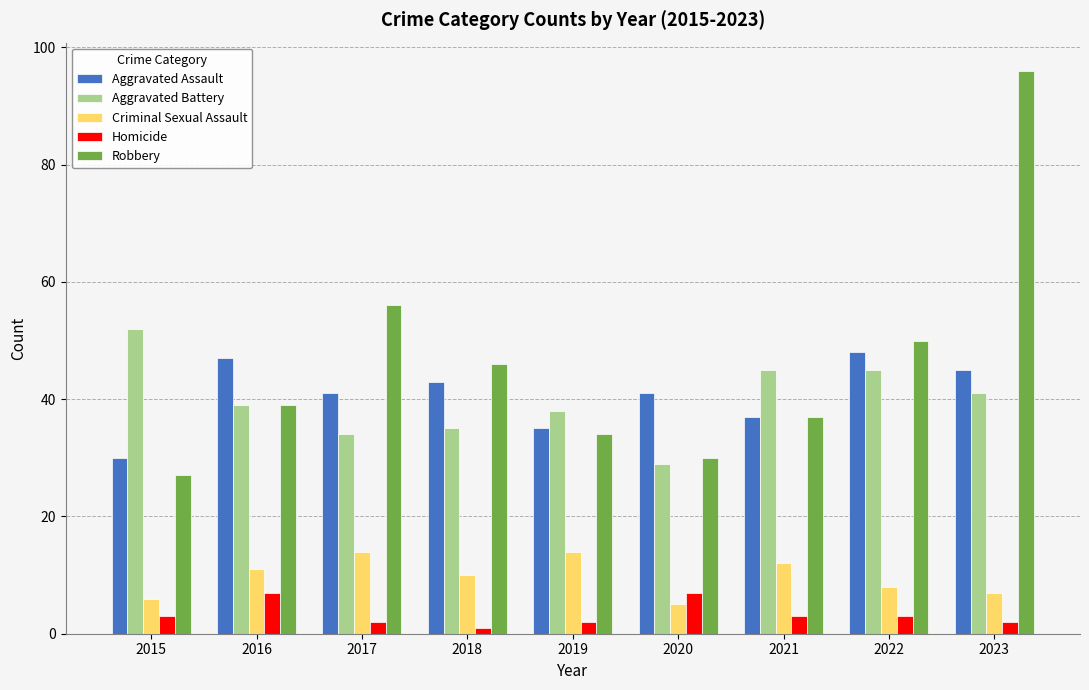

How many data points in Aggravated Battery are less than 39?

4